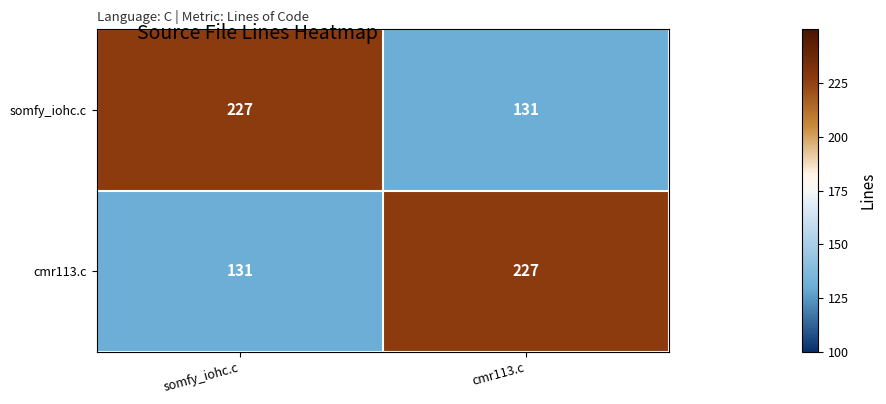

Reading left to right, list all the values displayed in this chart.

somfy_iohc.c: somfy_iohc.c=227	cmr113.c=131
cmr113.c: somfy_iohc.c=131	cmr113.c=227